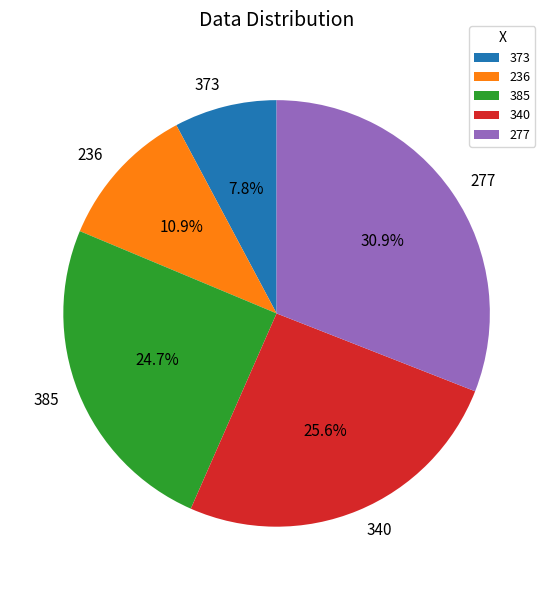

Combined, what portion of the pie is 236 and 385?

35.6%